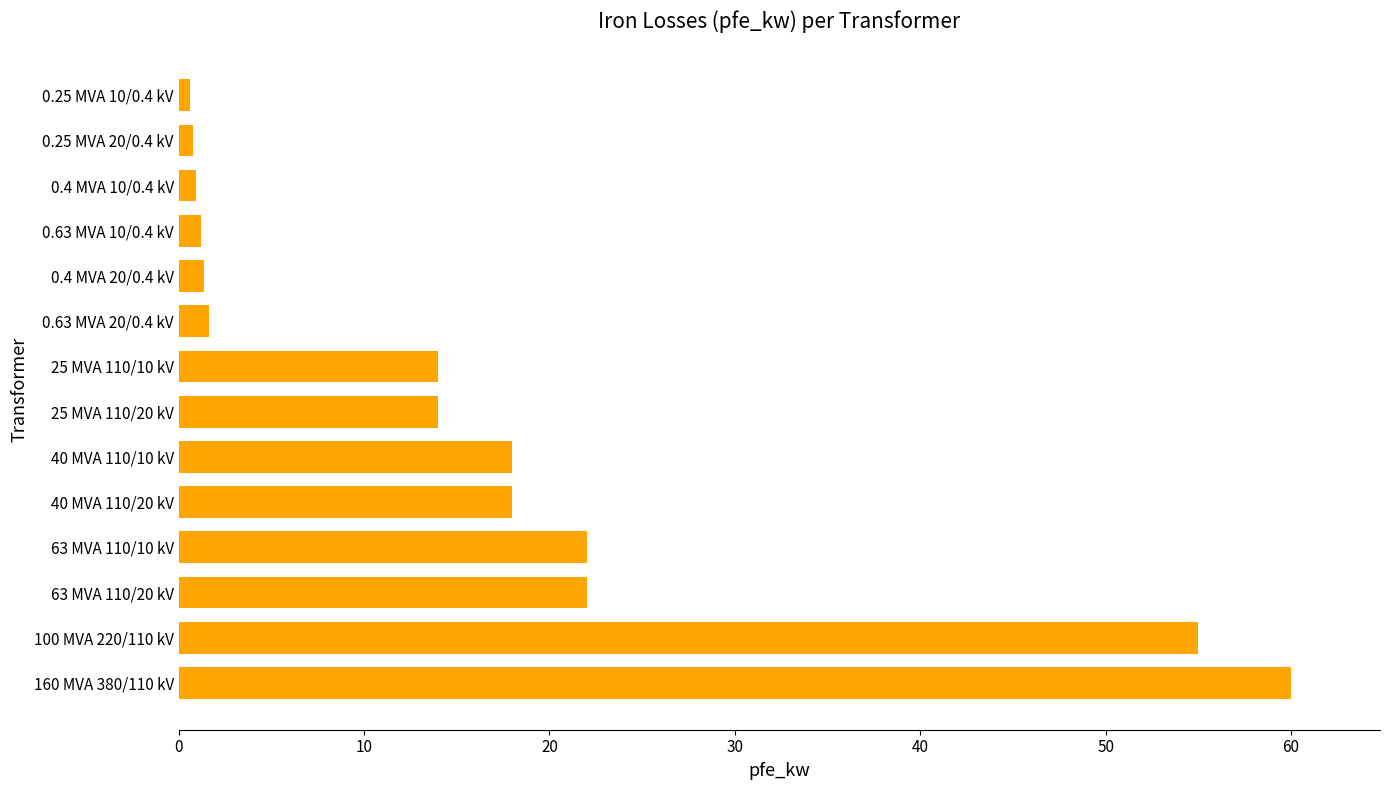

What is the sum of the values at 25 MVA 110/10 kV and 100 MVA 220/110 kV?

69.0